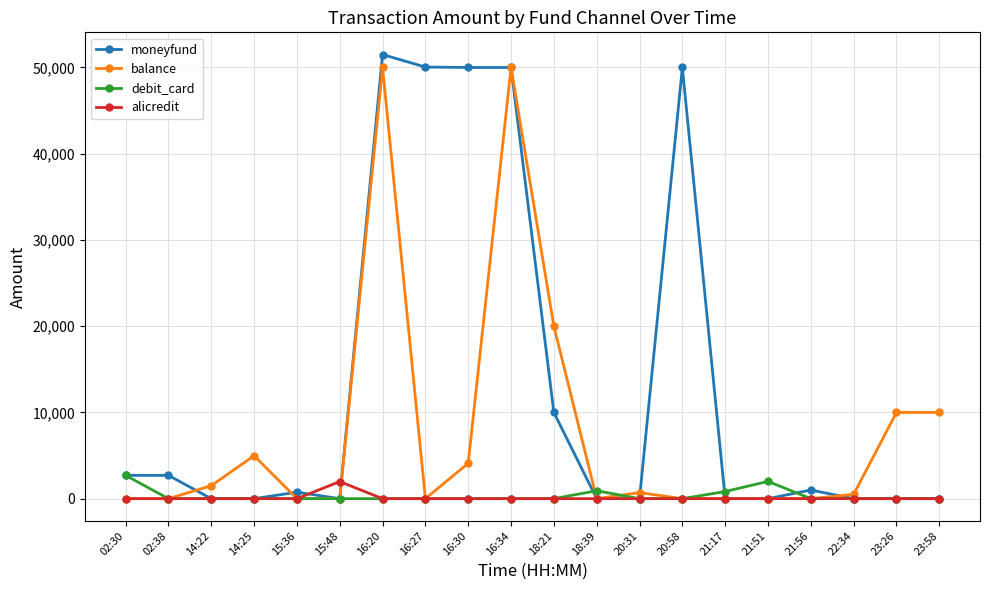

What is the highest value of the debit_card series?

2700.0